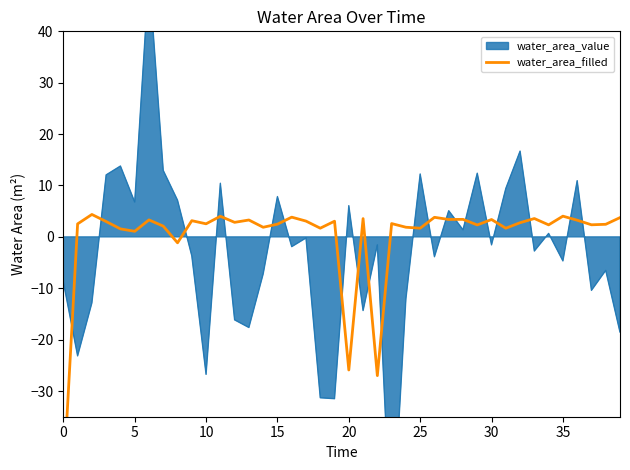

True or false: the data shows 1.6 at 10.

False